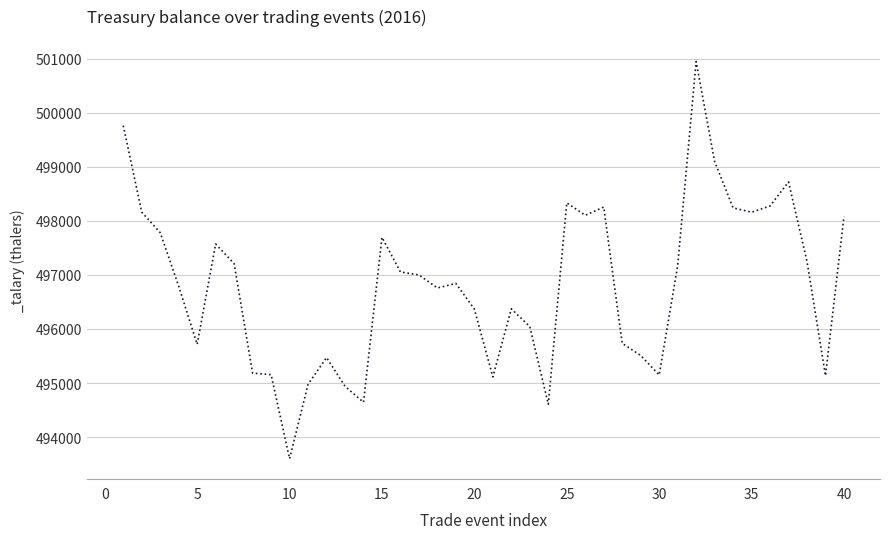

What is the minimum value shown in the chart?

493601